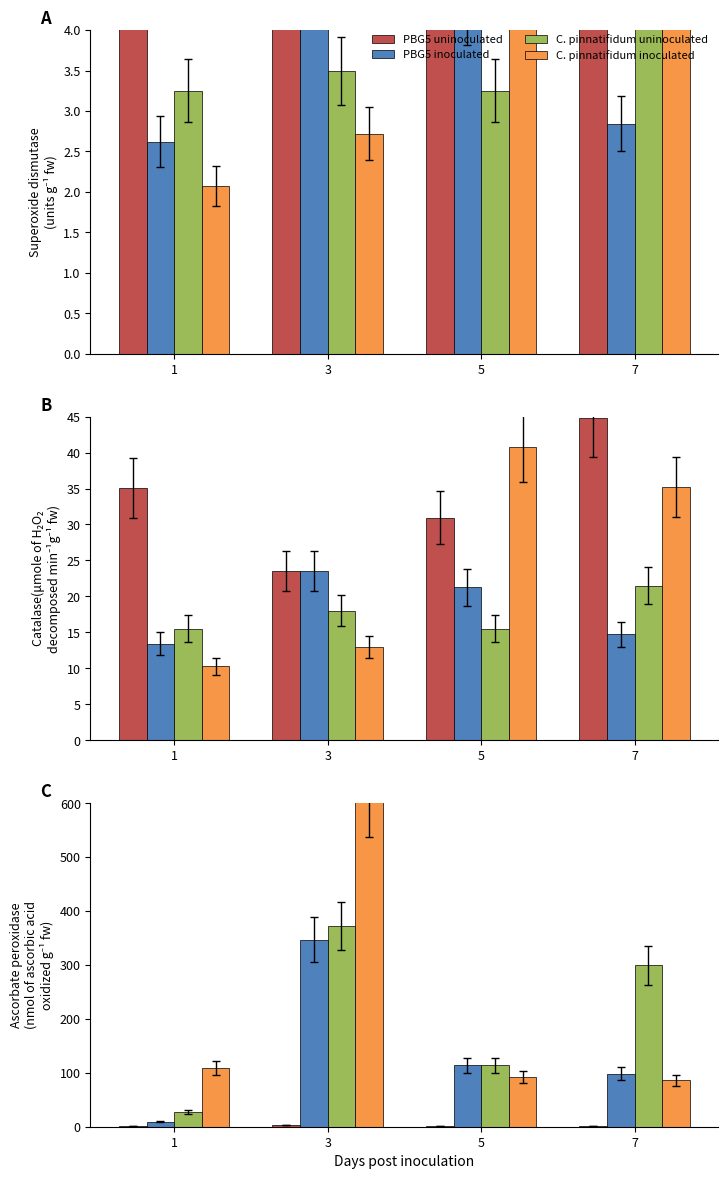

Between 1 and 7, which series saw the biggest shift?

C. pinnatifidum uninoculated